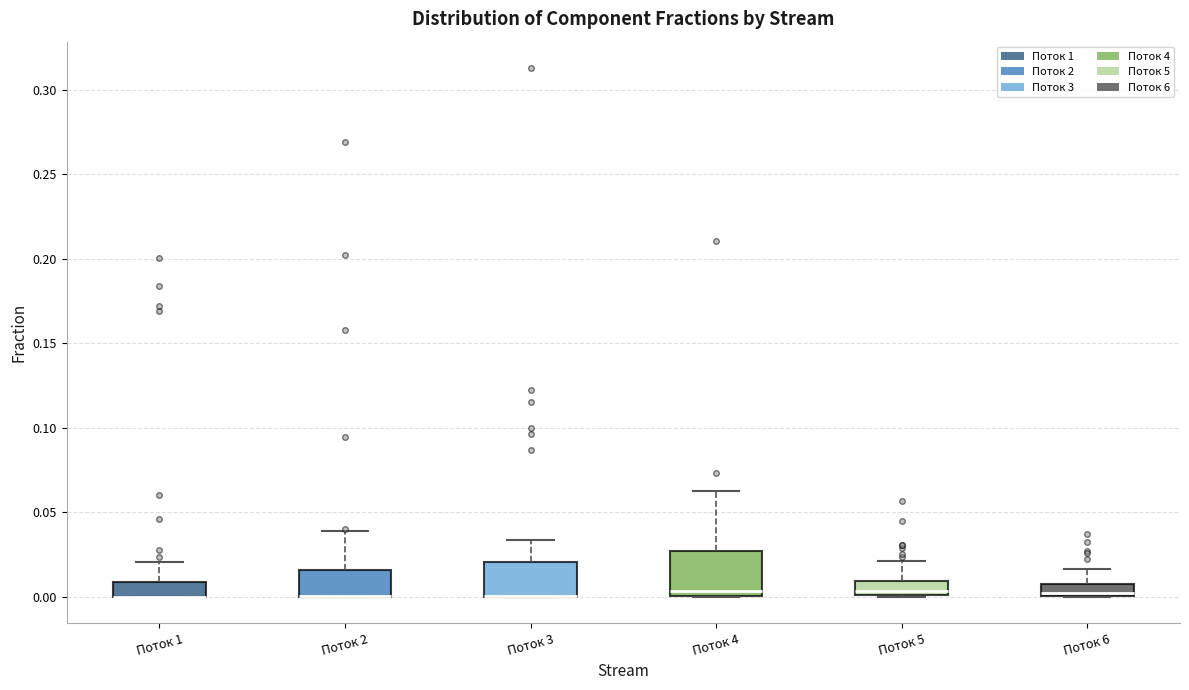

Where is the upper edge of the box for Поток 1 on the y-axis? The values are not printed on the chart, so give them approximately, as read against the axis.

0.010